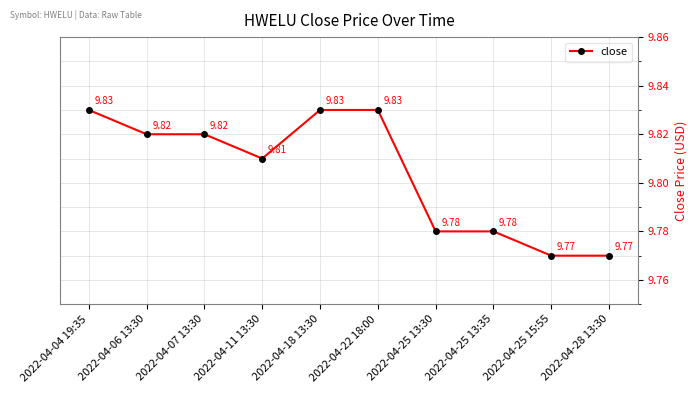

What is the ratio of the value at 2022-04-25 13:35 to the value at 2022-04-11 13:30?

1.0